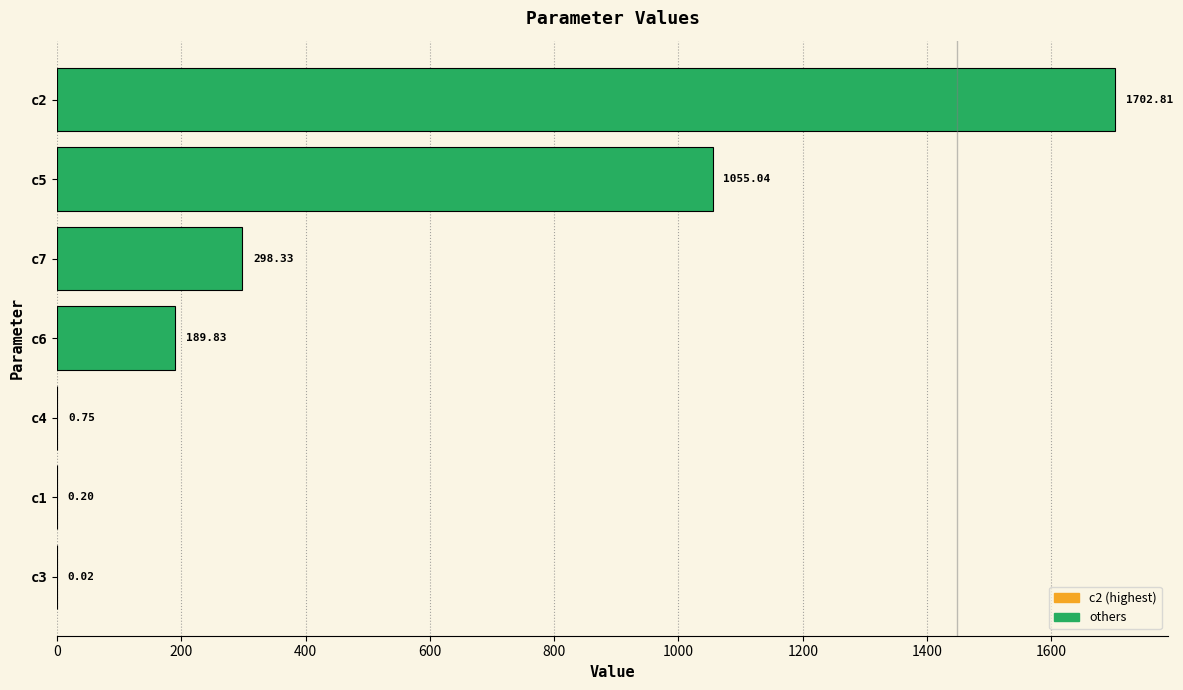

What is the sum of the values at c7 and c2?

2001.1